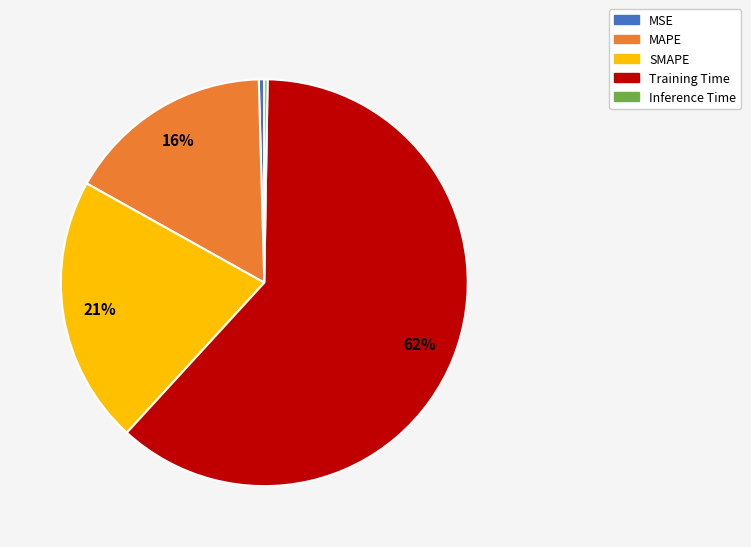

Is the sum of SMAPE and MAPE greater than half?

No